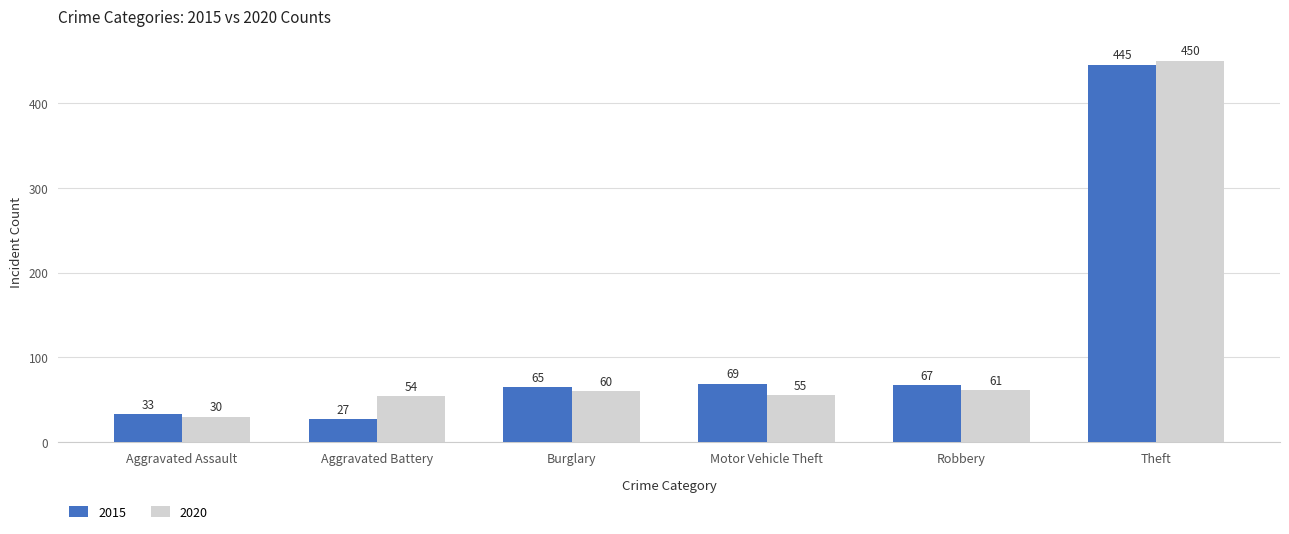

At which category does the chart reach its peak across all series?

Theft